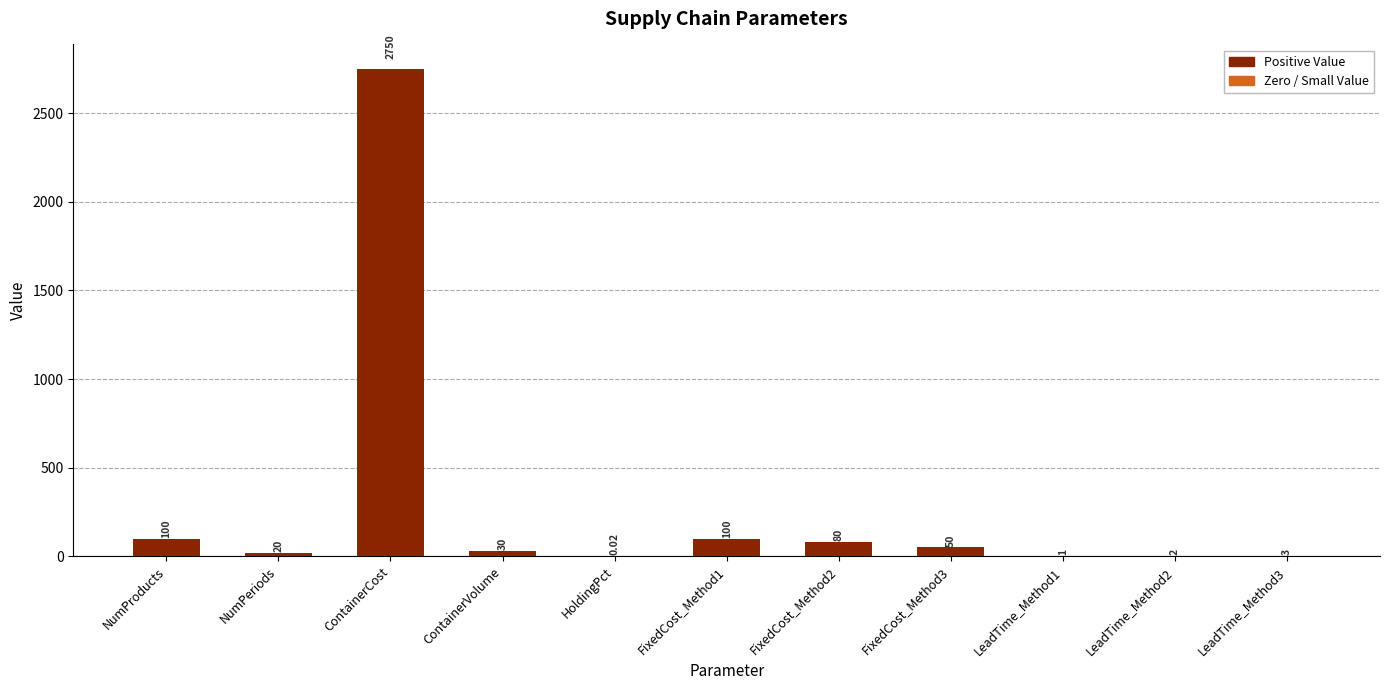

What is the sum of the values at NumPeriods and LeadTime_Method1?

21.0